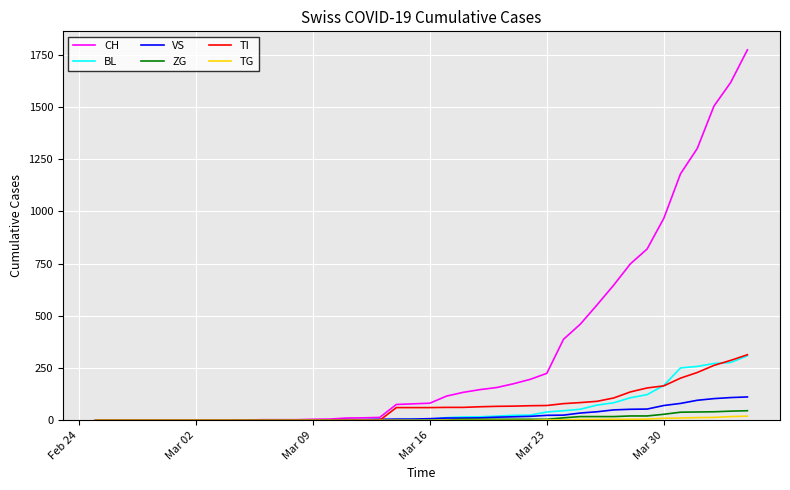

How many lines are shown in the chart?

6